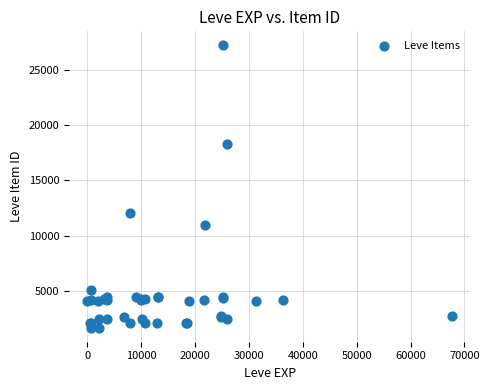

What Y value in the scatter plot is closest to 14448?

12018